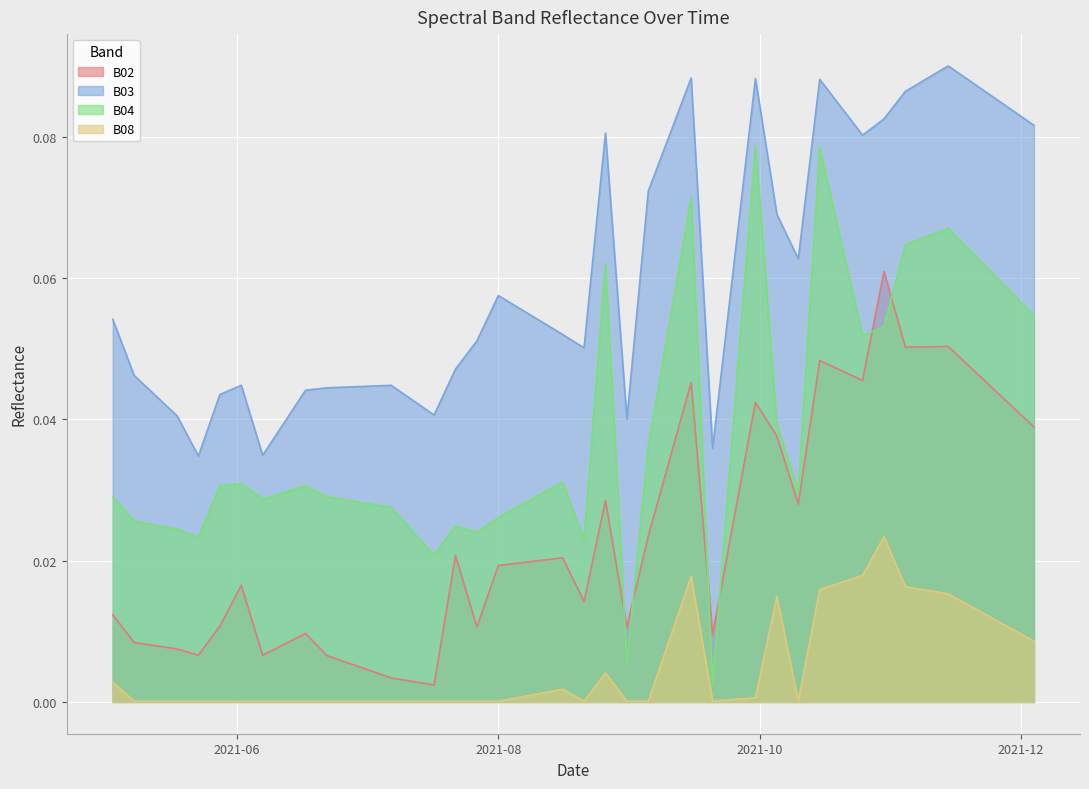

How many B03 values are between 0 and 1?

40